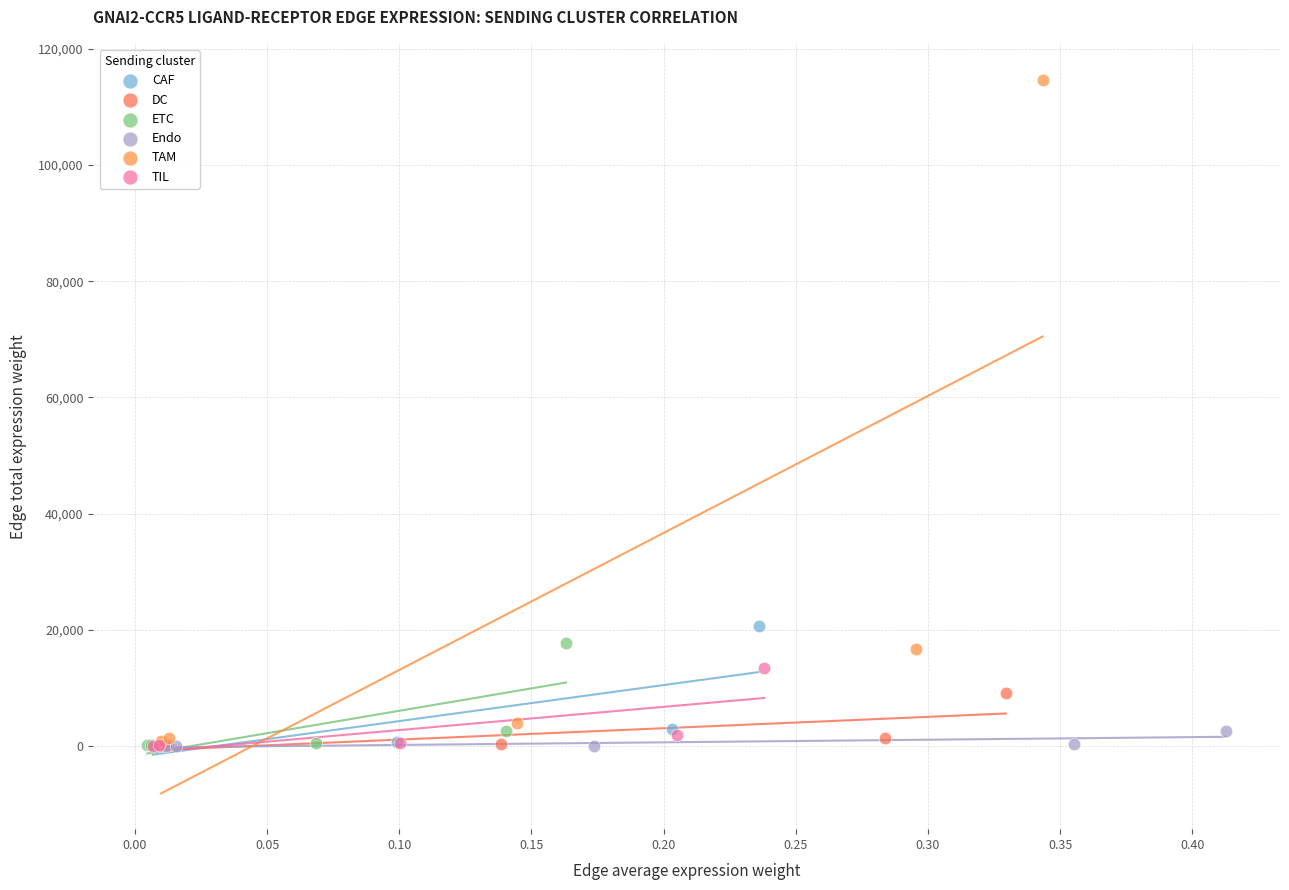

Which series has the widest spread of Y values?

TAM